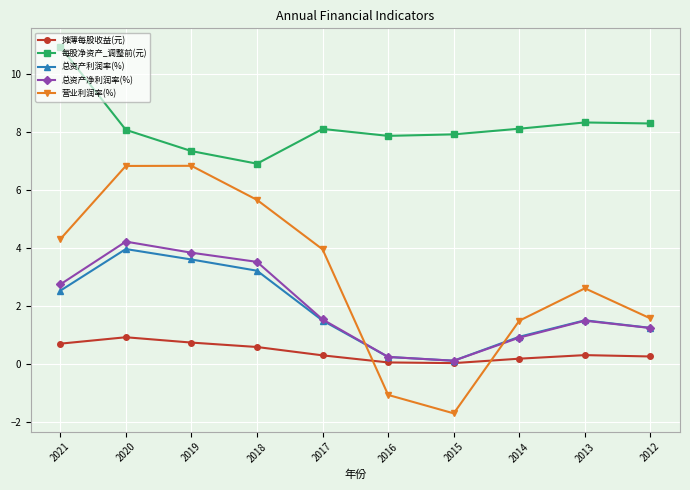

What is the value of the 总资产净利润率(%) point at the 7th from the left?

0.1